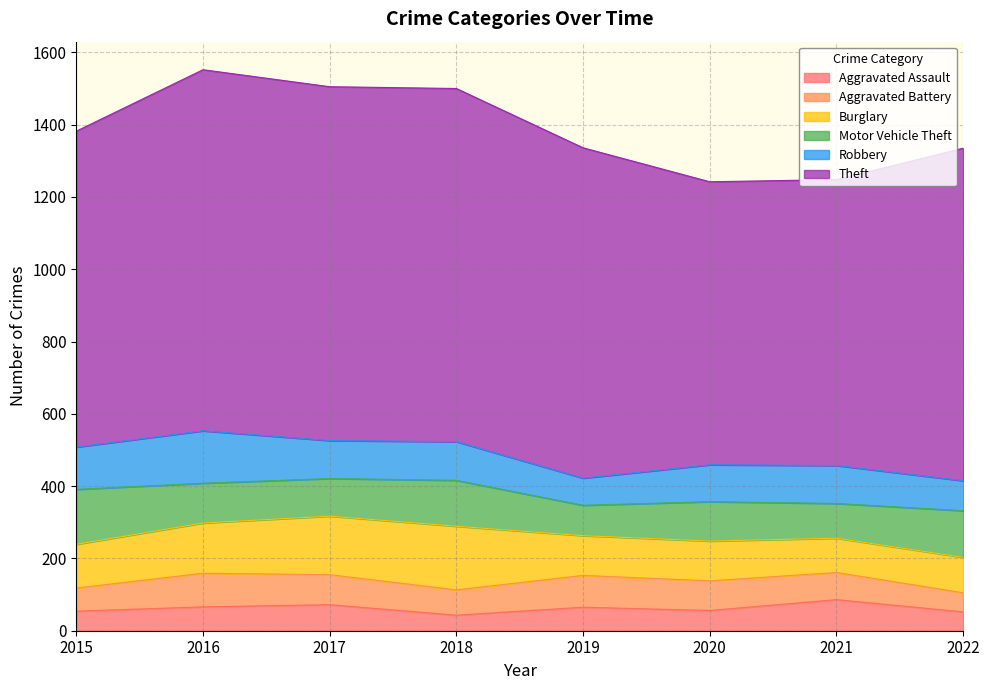

Which has a higher value, 2018 or 2016?

2016